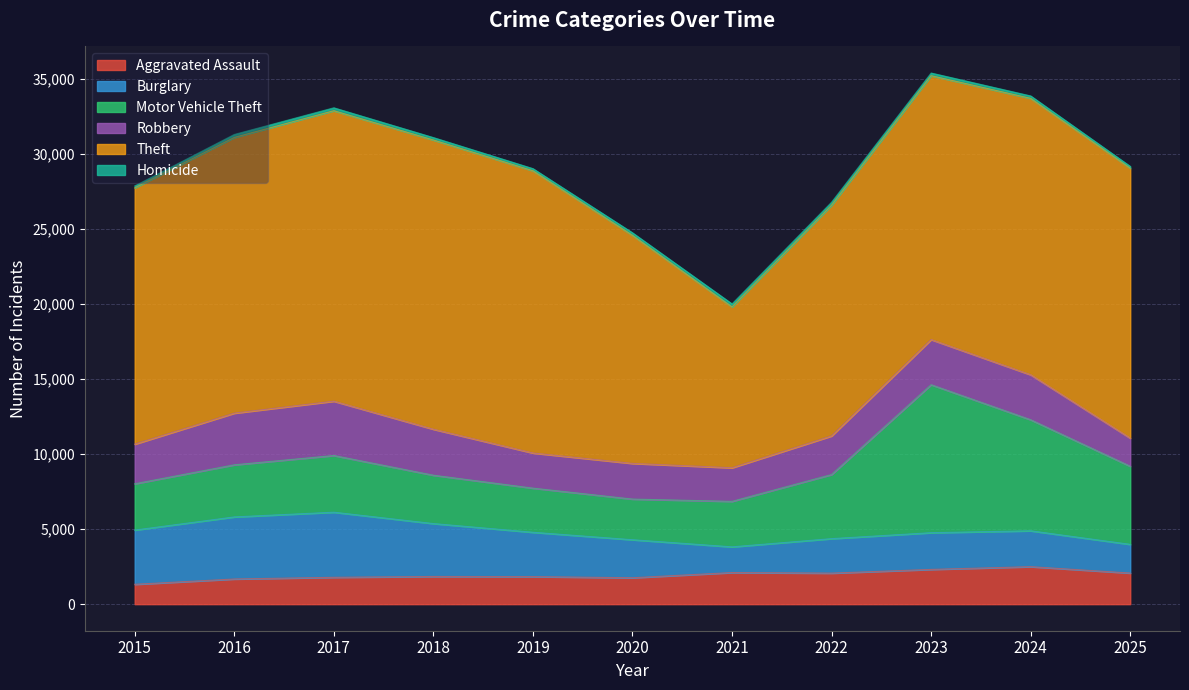

True or false: Theft and Motor Vehicle Theft intersect in this chart.

False